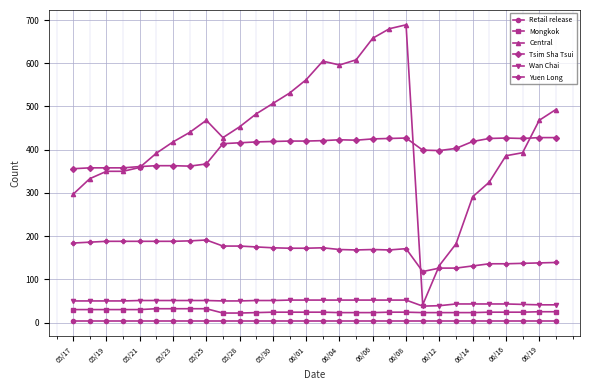

Rank the series by their maximum value, from lowest to highest.

Retail release, Mongkok, Wan Chai, Yuen Long, Tsim Sha Tsui, Central